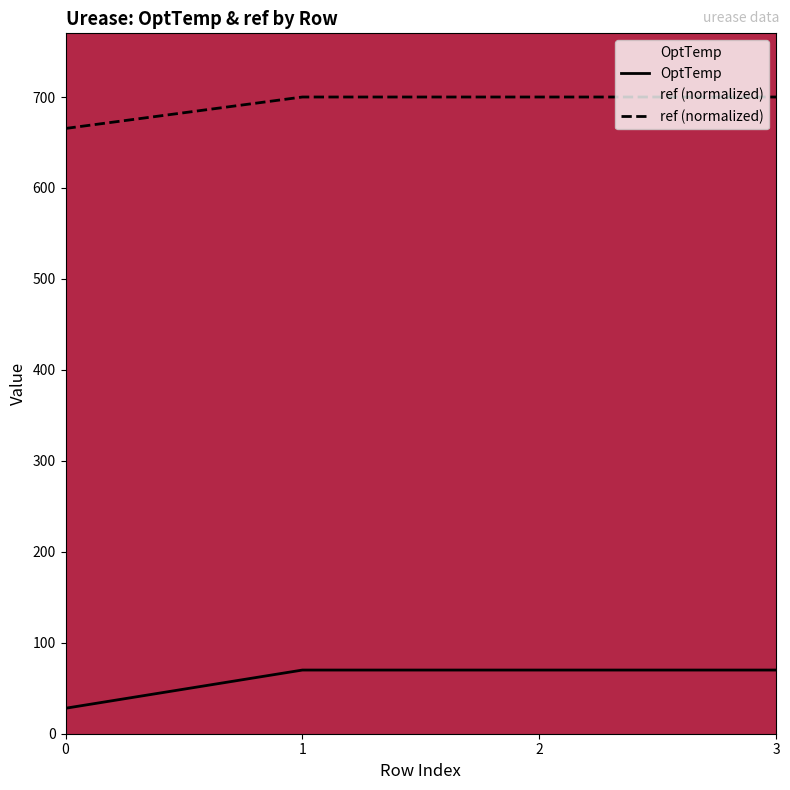

What is the difference between the maximum and minimum values in the OptTemp series?

42.0